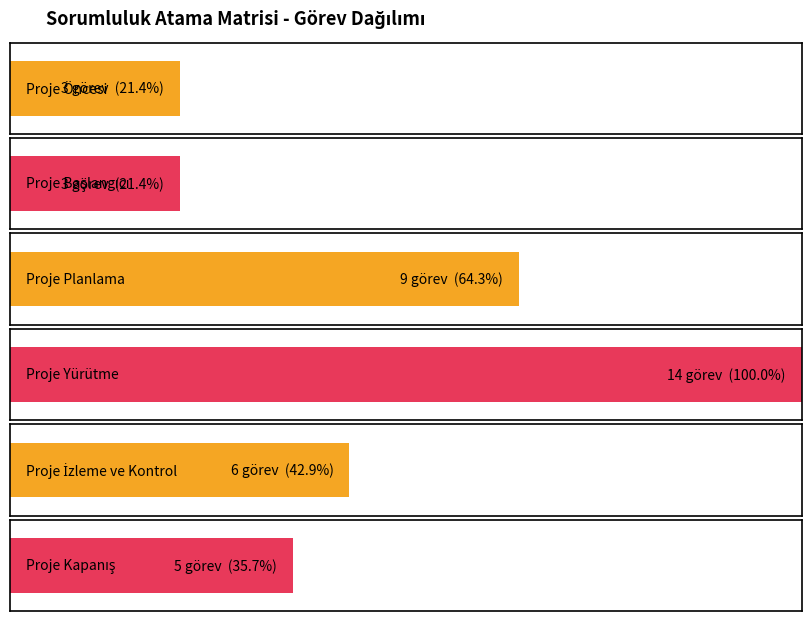

How many bars are there in total?

6